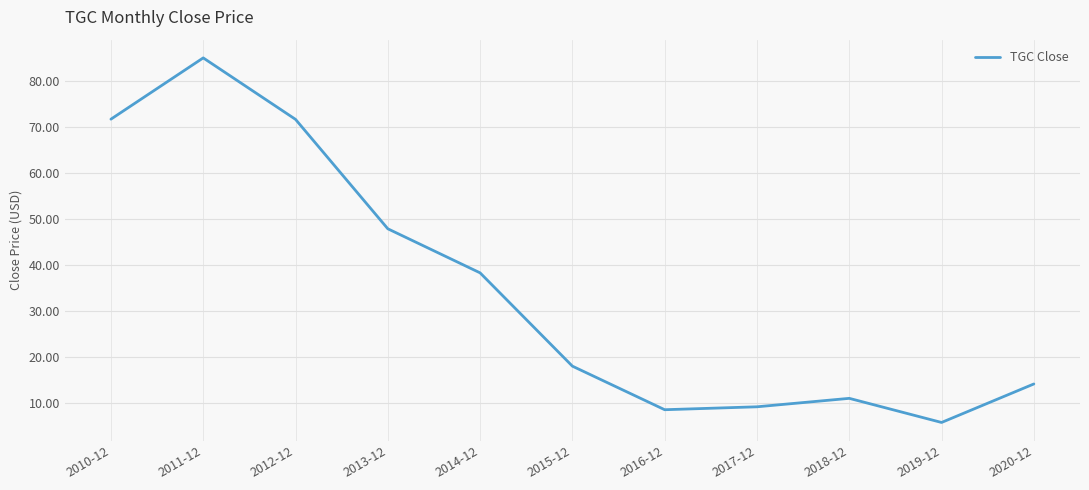

What value does the data have at 2017-12?

9.3